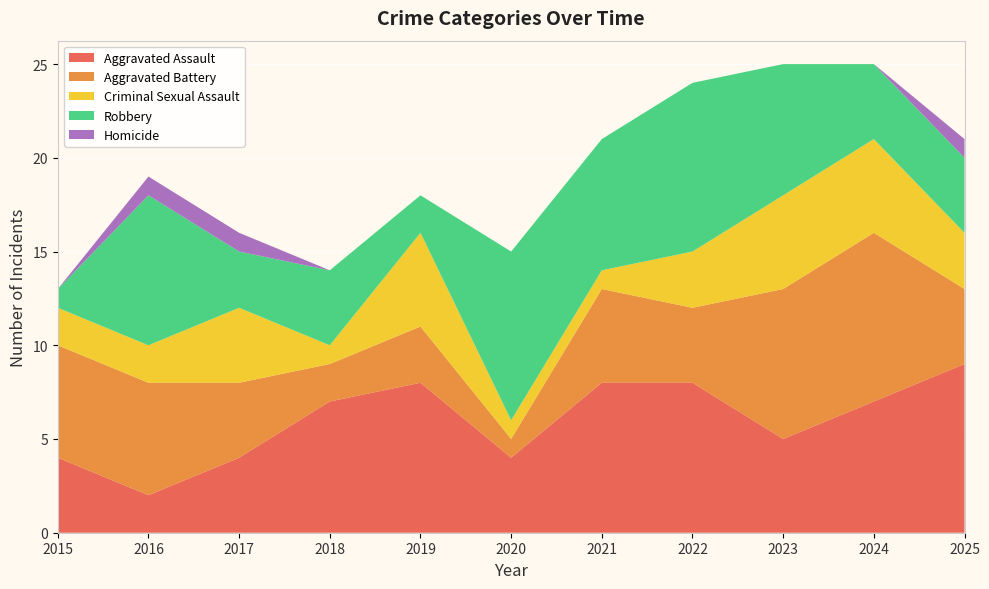

Reading left to right, what are all the values shown in this chart?

Aggravated Assault: 2015=4	2016=2	2017=4	2018=7	2019=8	2020=4	2021=8	2022=8	2023=5	2024=7	2025=9
Aggravated Battery: 2015=6	2016=6	2017=4	2018=2	2019=3	2020=1	2021=5	2022=4	2023=8	2024=9	2025=4
Criminal Sexual Assault: 2015=2	2016=2	2017=4	2018=1	2019=5	2020=1	2021=1	2022=3	2023=5	2024=5	2025=3
Robbery: 2015=1	2016=8	2017=3	2018=4	2019=2	2020=9	2021=7	2022=9	2023=7	2024=4	2025=4
Homicide: 2015=0	2016=1	2017=1	2018=0	2019=0	2020=0	2021=0	2022=0	2023=0	2024=0	2025=1